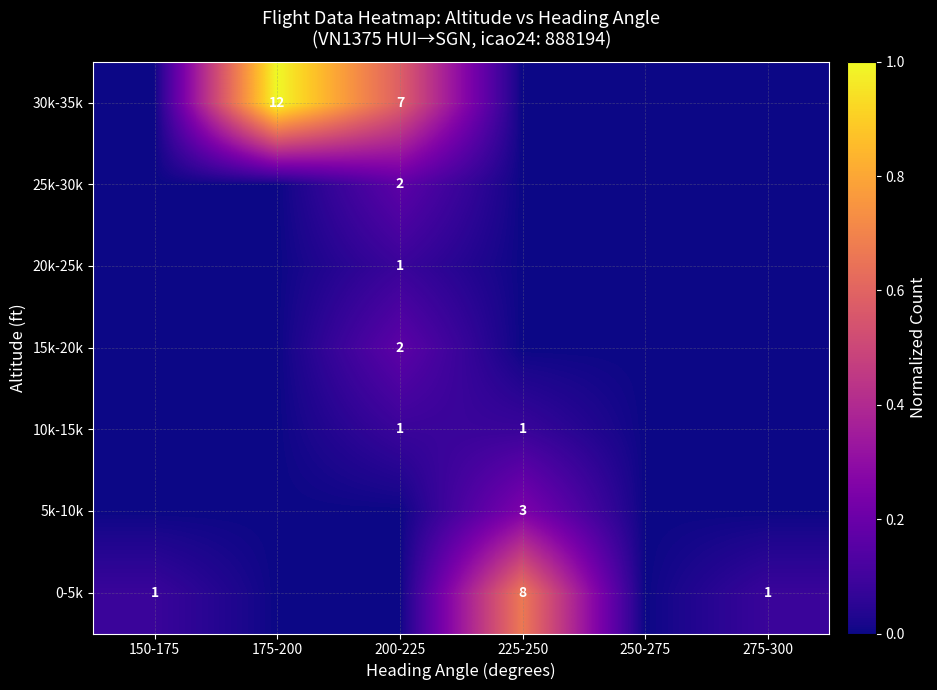

How many series are shown in this chart?

7